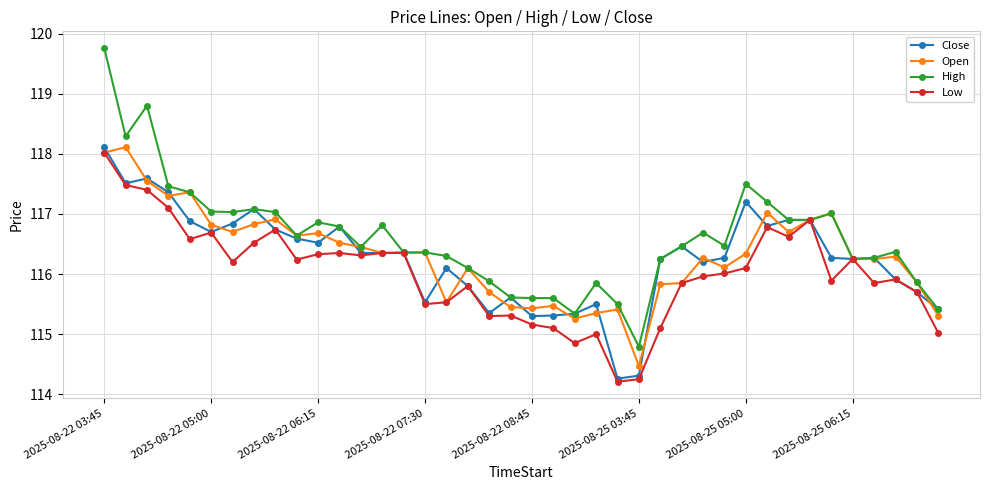

What is the maximum value shown in the chart?

119.8